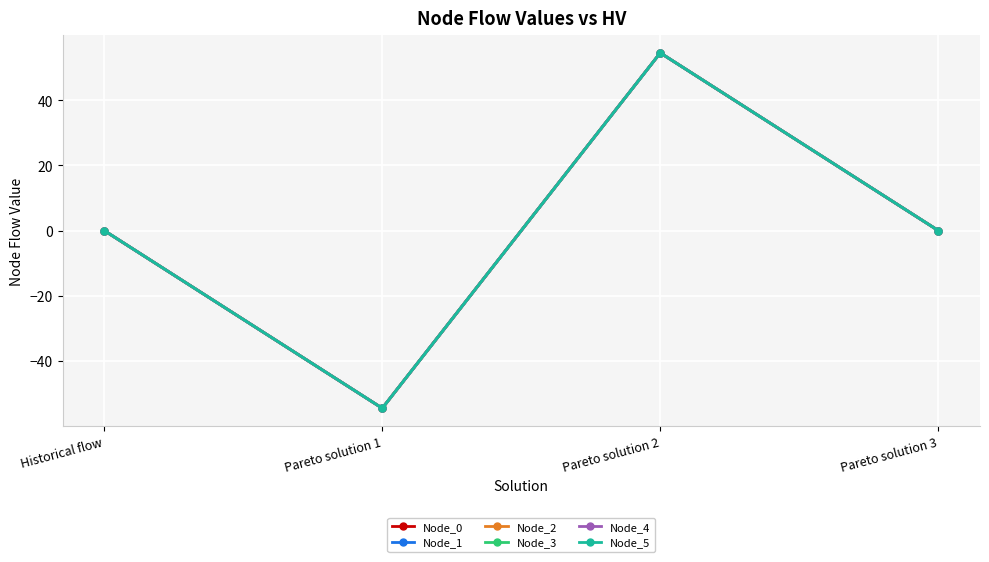

Rank the series at Pareto solution 3 from lowest to highest value.

Node_0, Node_1, Node_3, Node_4, Node_2, Node_5